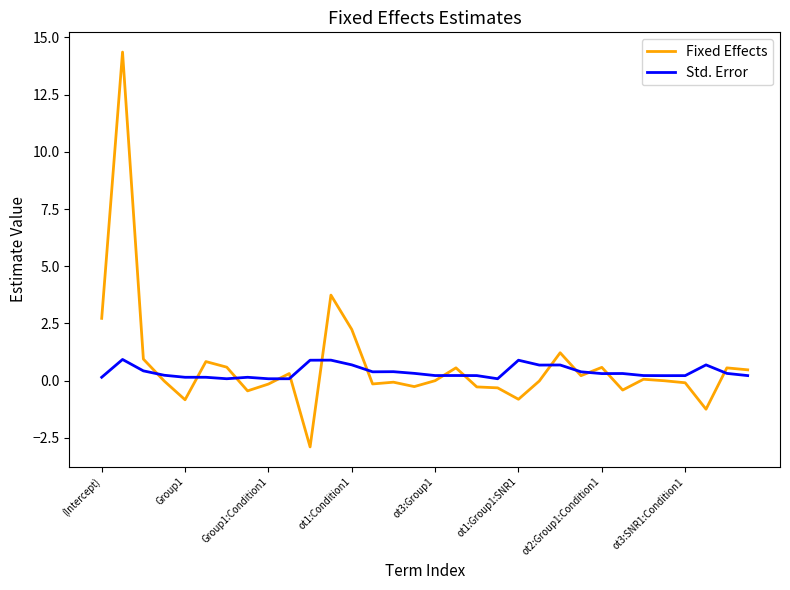

Which series has the largest range (max minus min)?

Fixed Effects